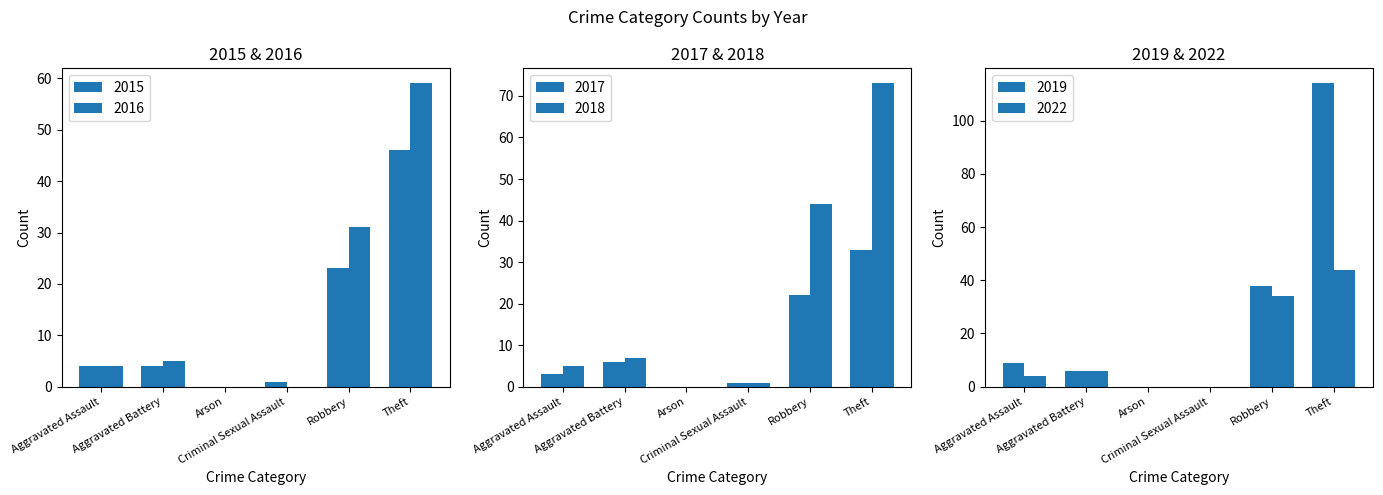

List the labels in order of 2019 value, smallest first.

Arson, Criminal Sexual Assault, Aggravated Battery, Aggravated Assault, Robbery, Theft